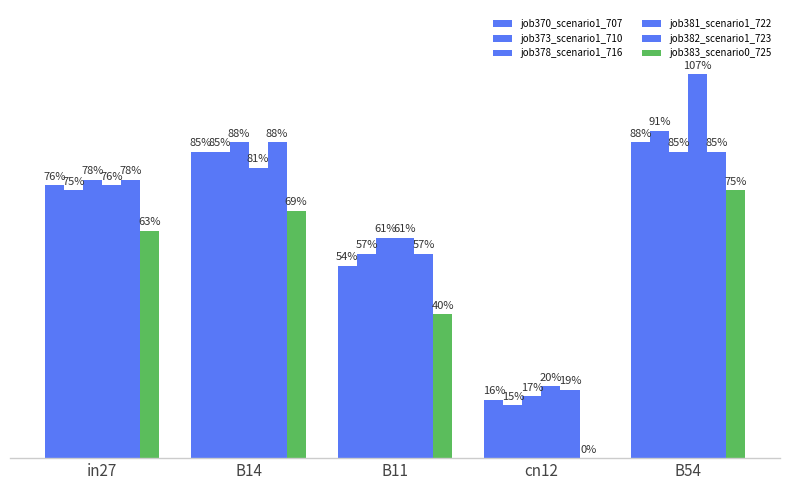

Are the bars grouped side by side (vs. stacked)?

Yes